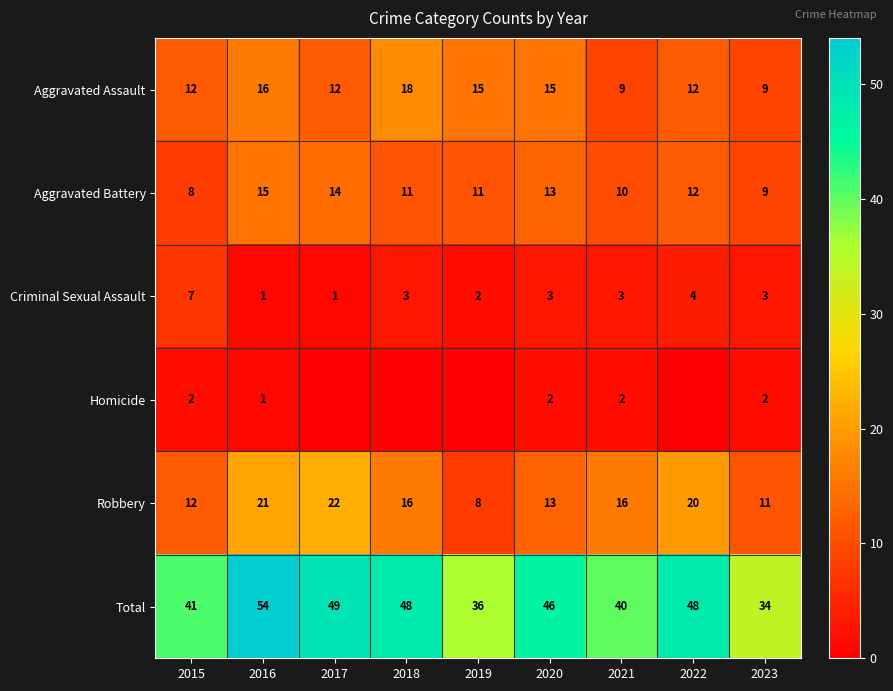

At how many categories does at least one series exceed 28?

9